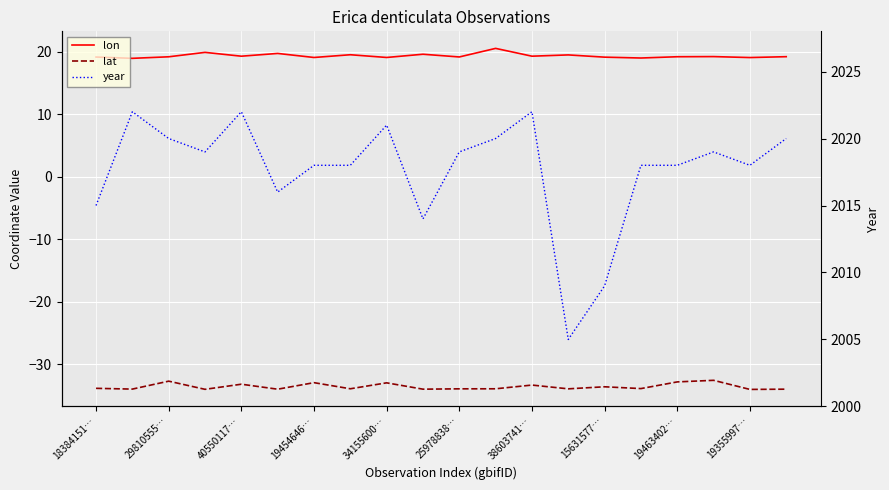

True or false: lat has more than 1 interior local peaks.

True